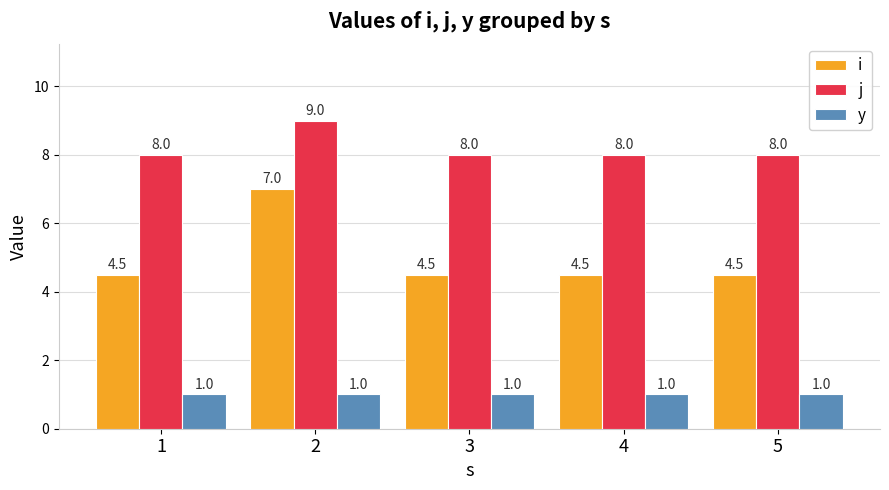

Are the bars horizontal?

No